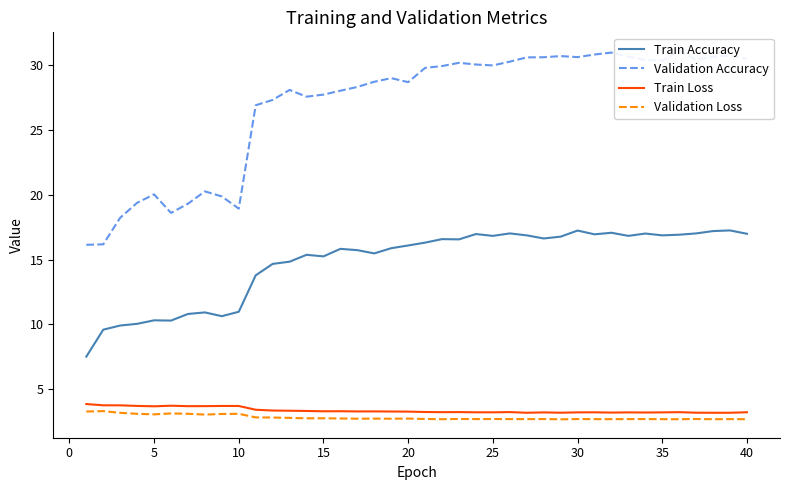

True or false: Validation Loss and Train Accuracy cross at least once.

False